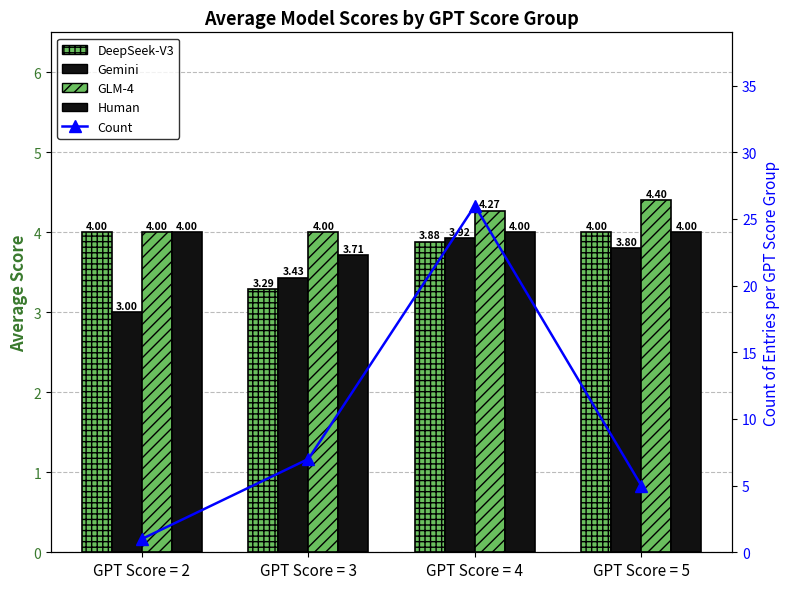

What is the maximum value for Gemini?

3.9